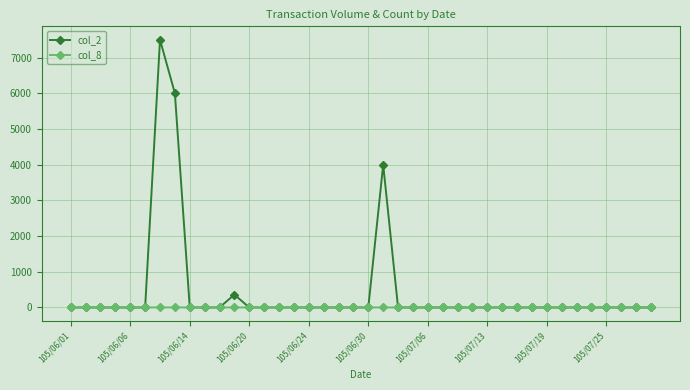

How many values in the col_8 series exceed 0?

4